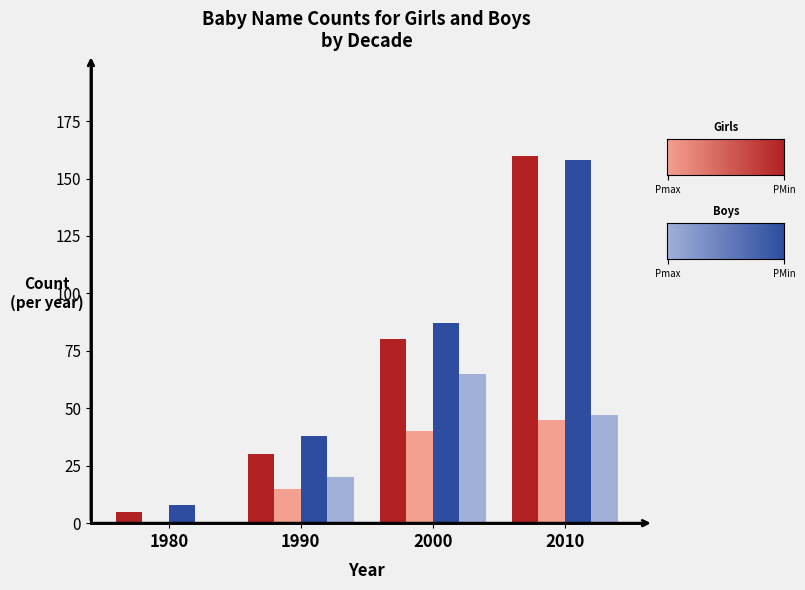

At which category is the sum across all series the highest?

2010